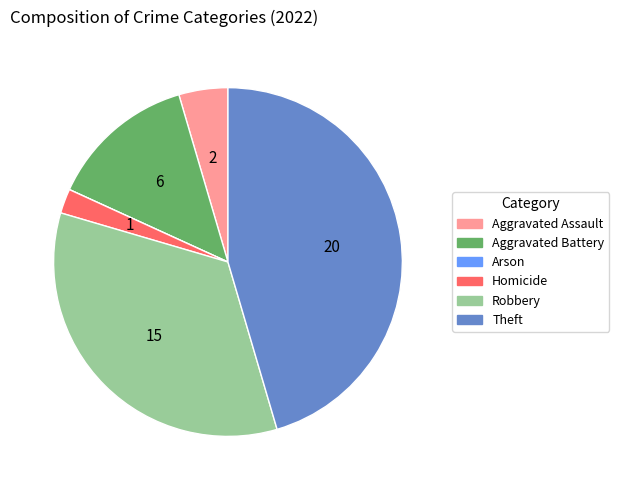

Which has a higher value, Homicide or Robbery?

Robbery